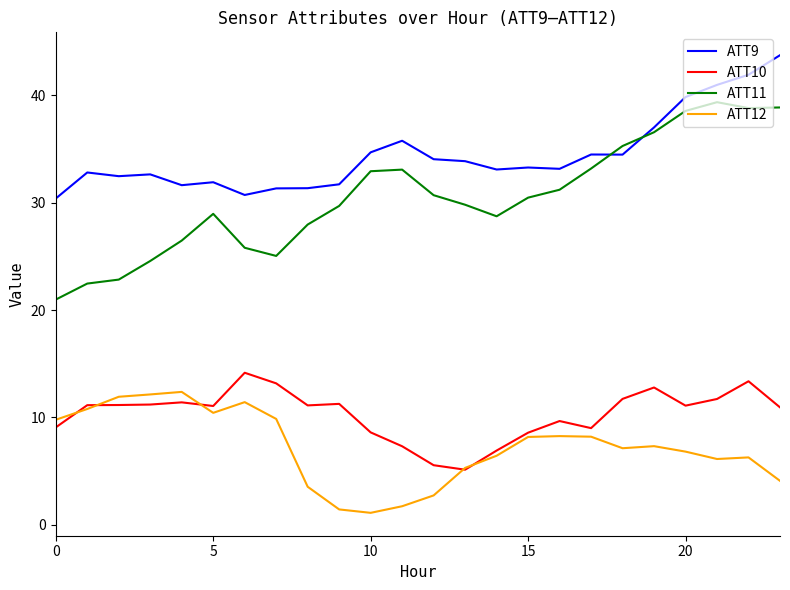

Which series has the largest total across all categories?

ATT9